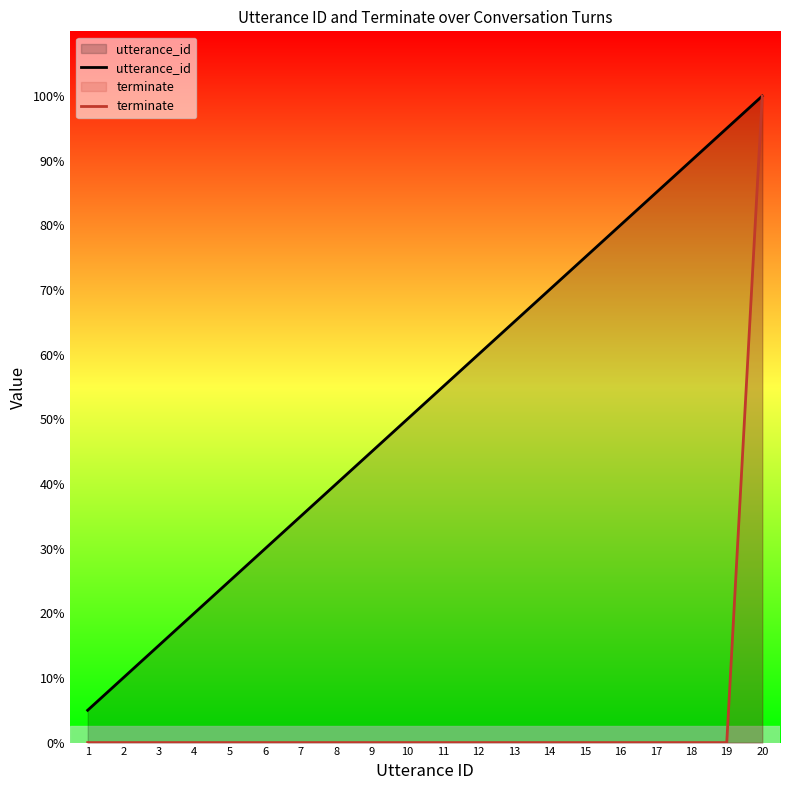

Which series has the largest total across all categories?

utterance_id